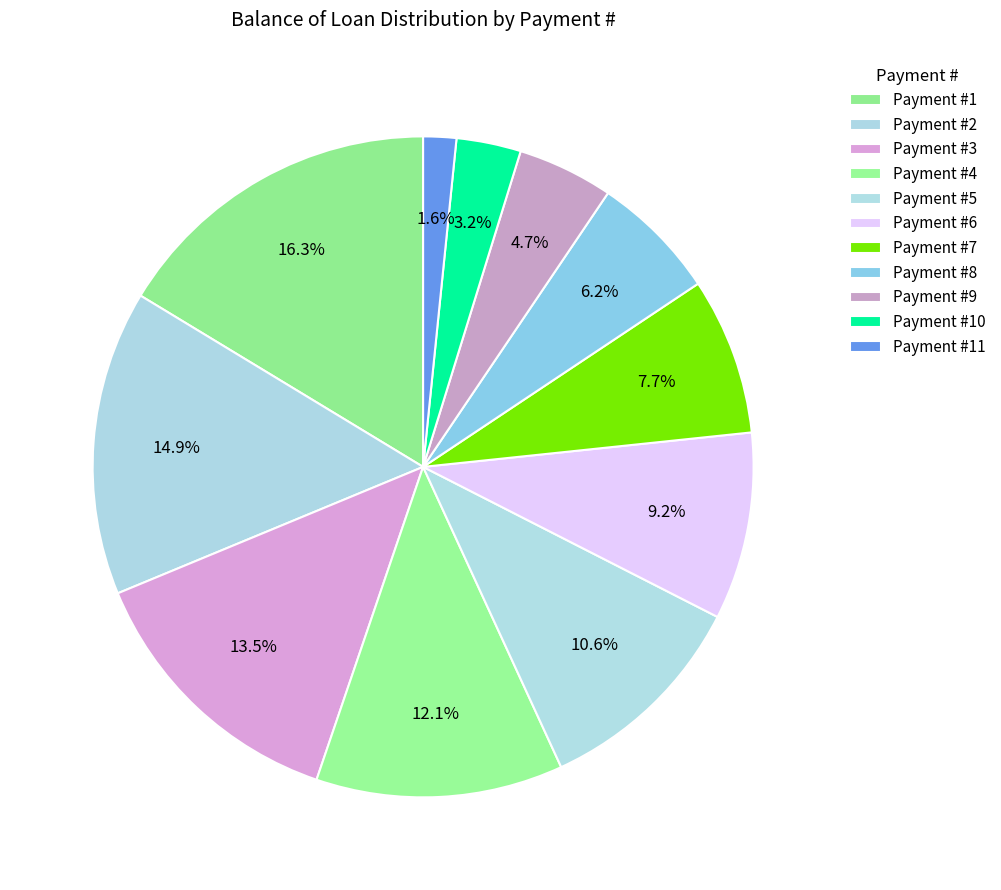

Is there a majority slice in this chart?

No